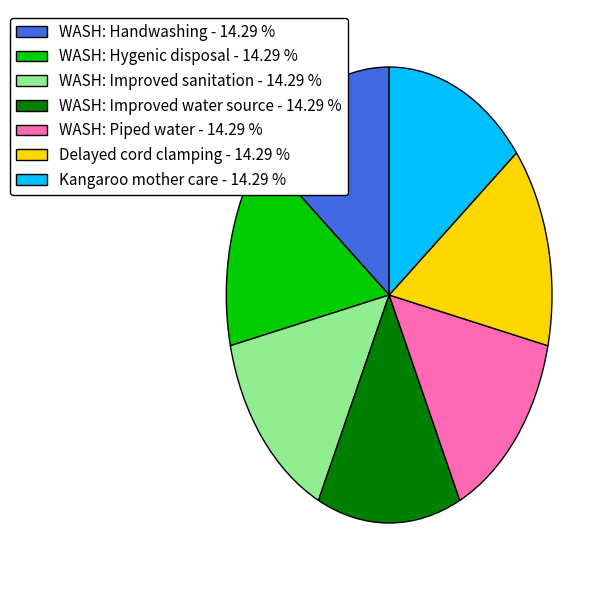

What is the ratio of the value at WASH: Improved water source - 14.29 % to the value at WASH: Hygenic disposal - 14.29 %?

1.0